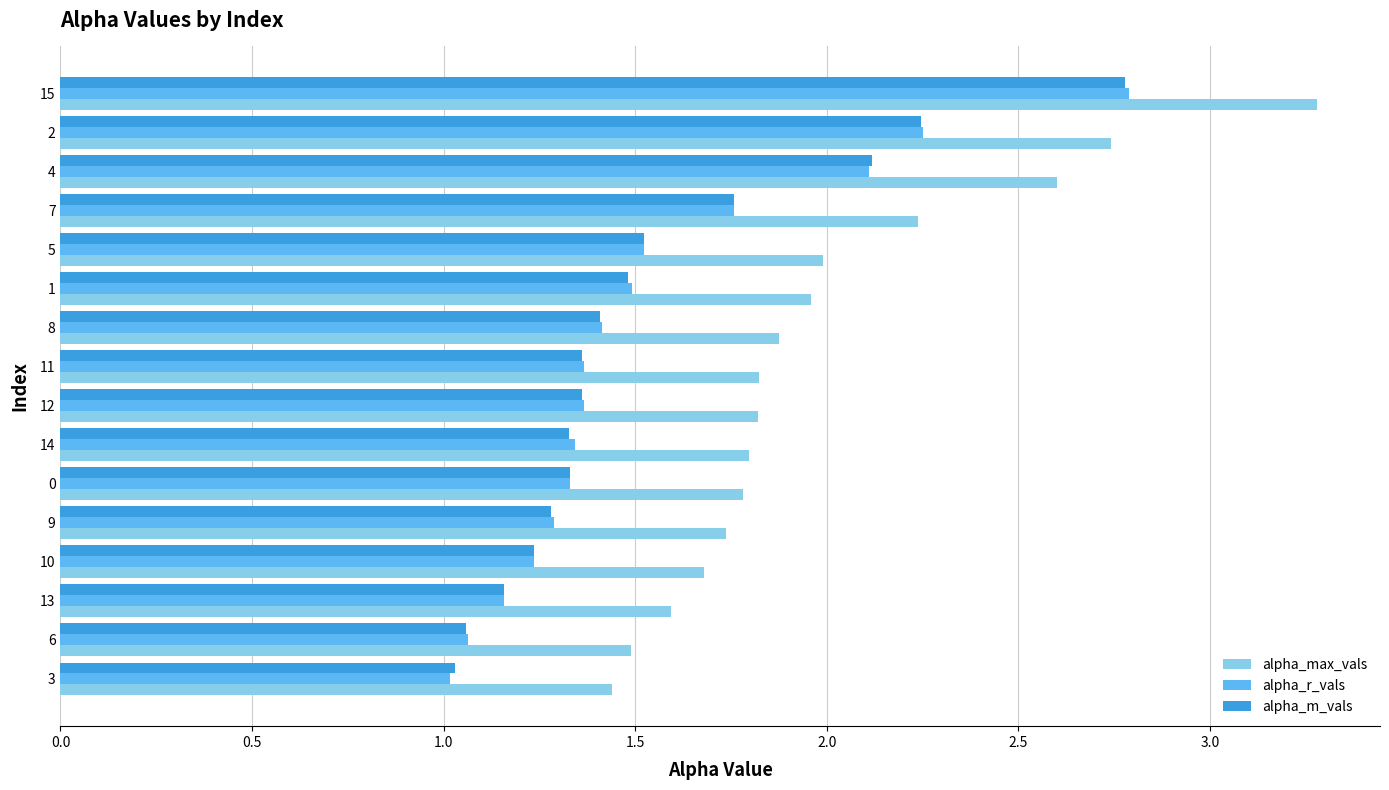

What is the sum of all alpha_r_vals values?

24.5